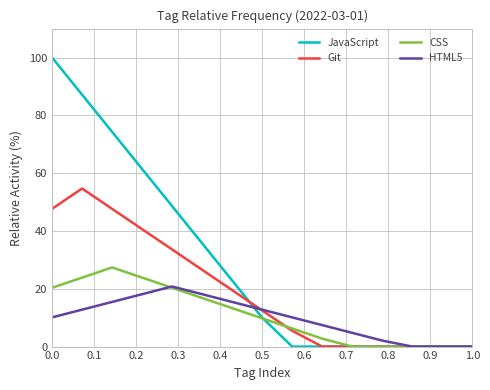

How many lines are shown in the chart?

4